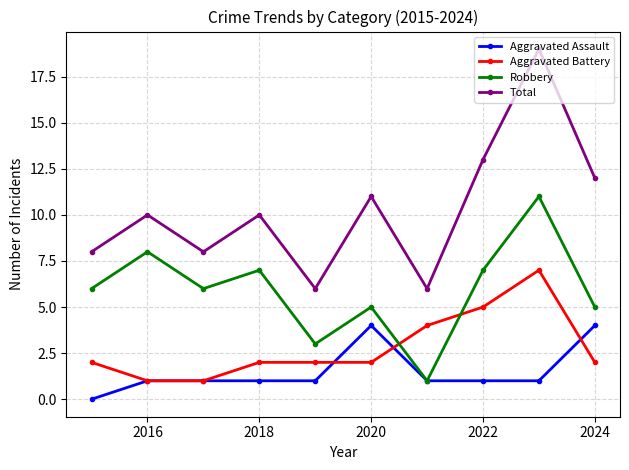

Which series has the largest range (max minus min)?

Total